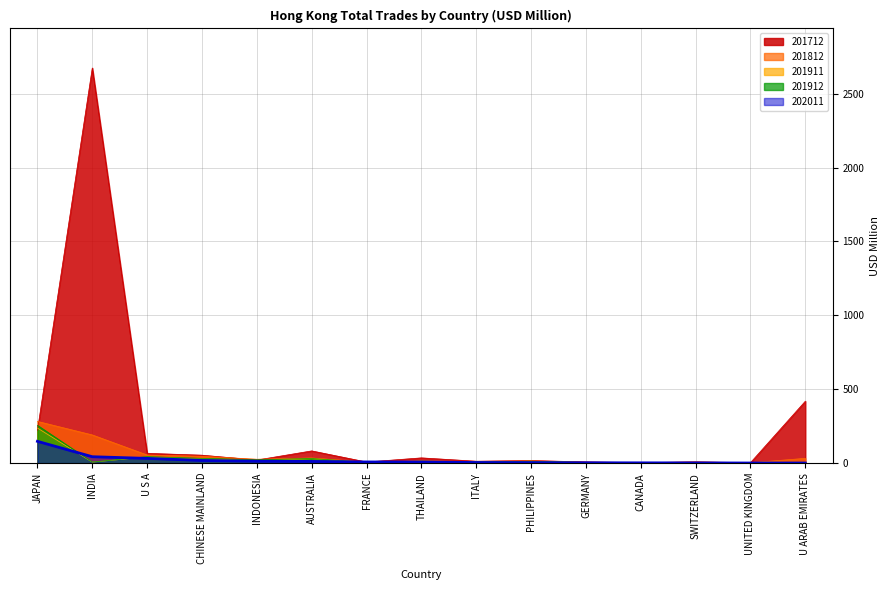

What is the approximate value of 202011 at THAILAND?

7.4